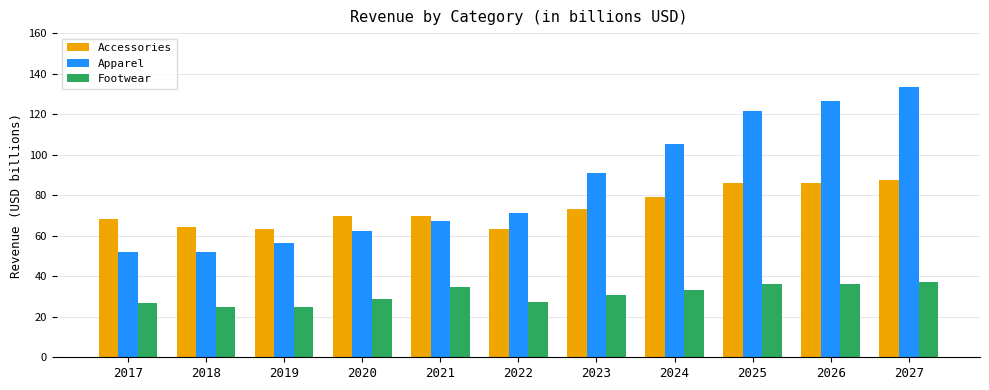

What is the greatest value displayed?

133.4